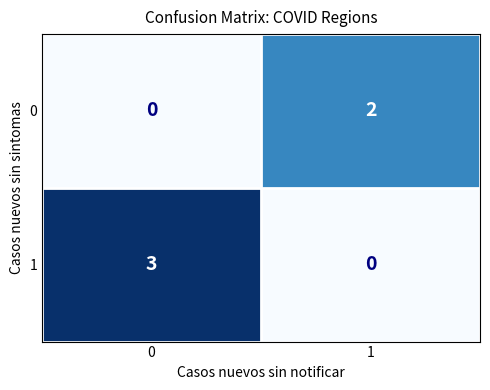

What is the total value across all series at 0?

3